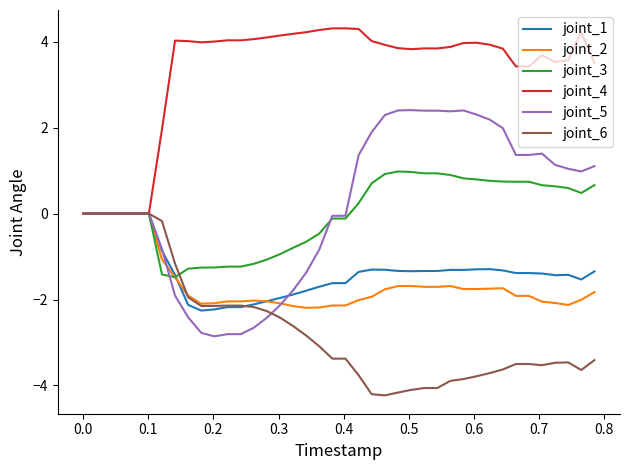

After their last crossing, which series has the higher values: joint_3 or joint_6?

joint_3